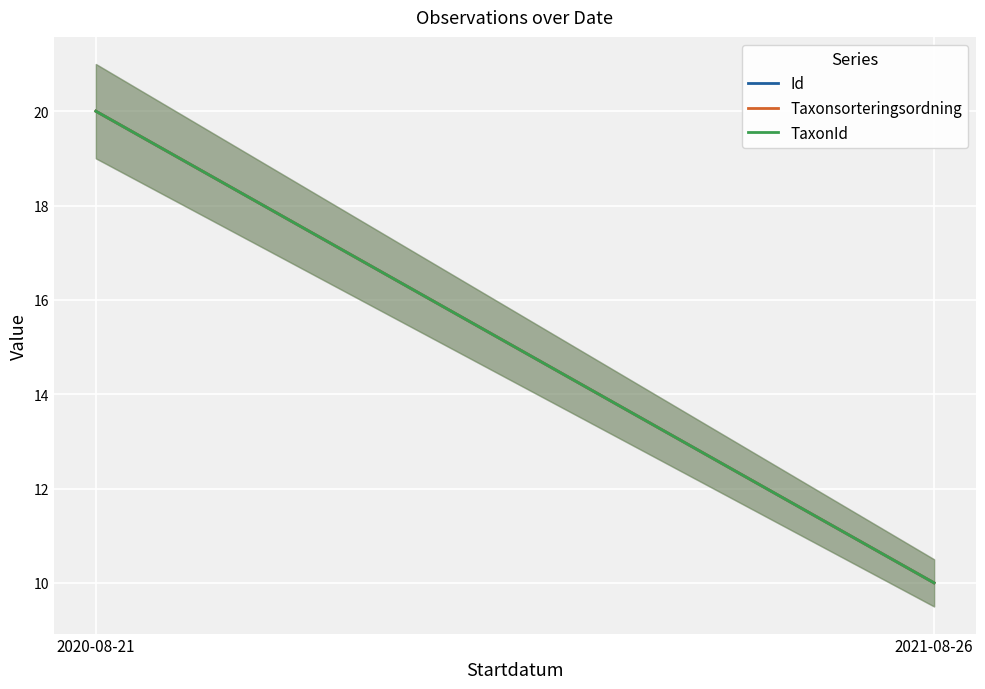

Which has a higher value, 2020-08-21 or 2021-08-26?

2020-08-21